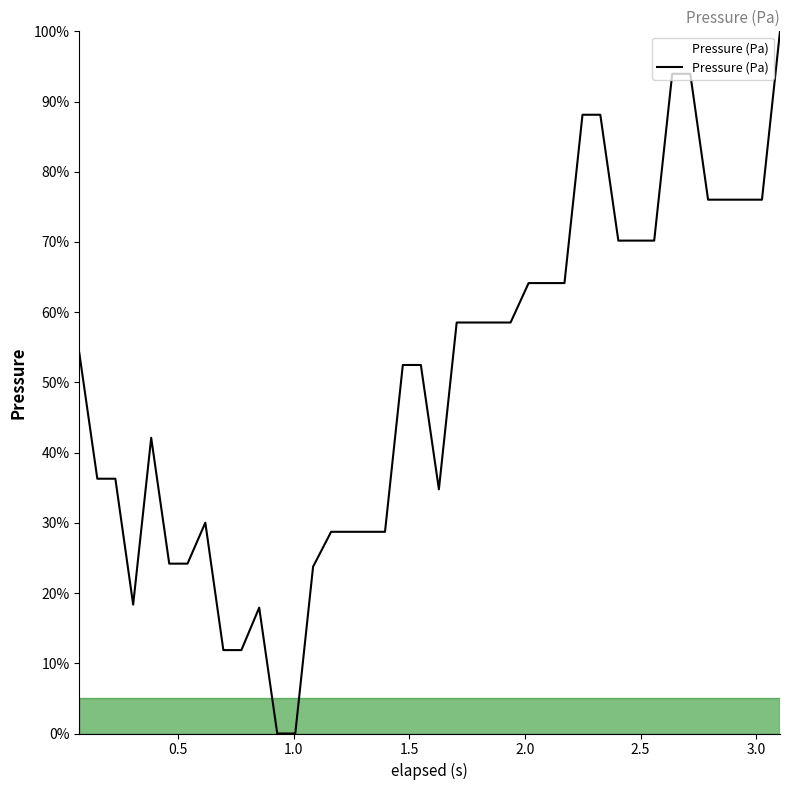

What is the maximum value shown in the chart?

100.0